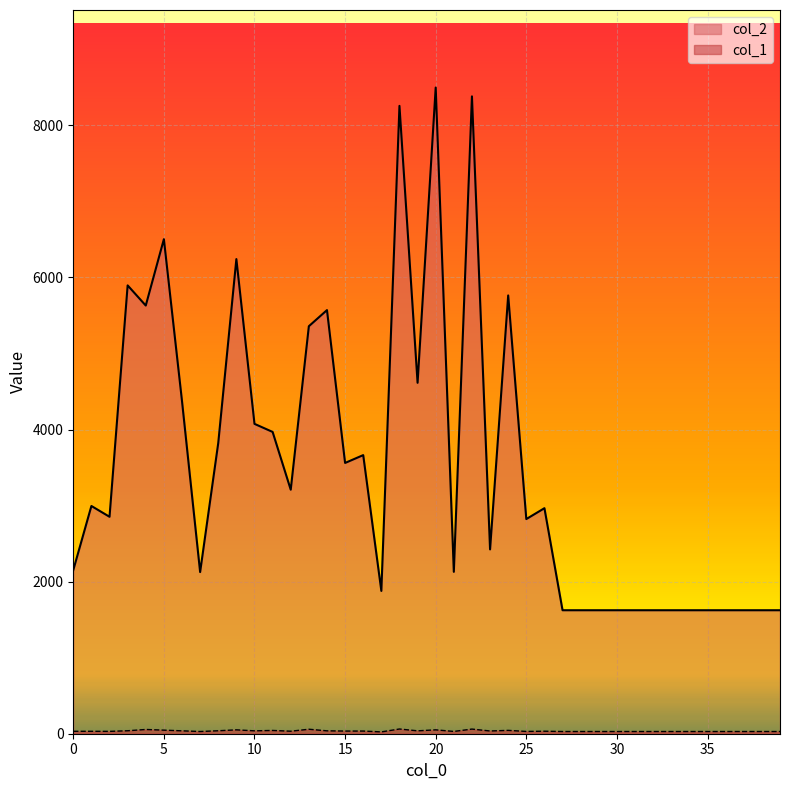

What is the value of the col_2 point at the 35th from the left?

1624